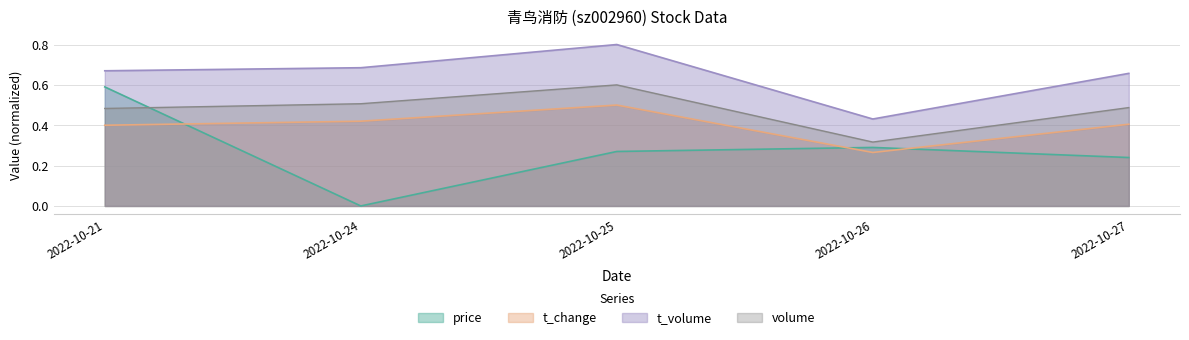

How many interior local peaks does the t_volume series have?

1